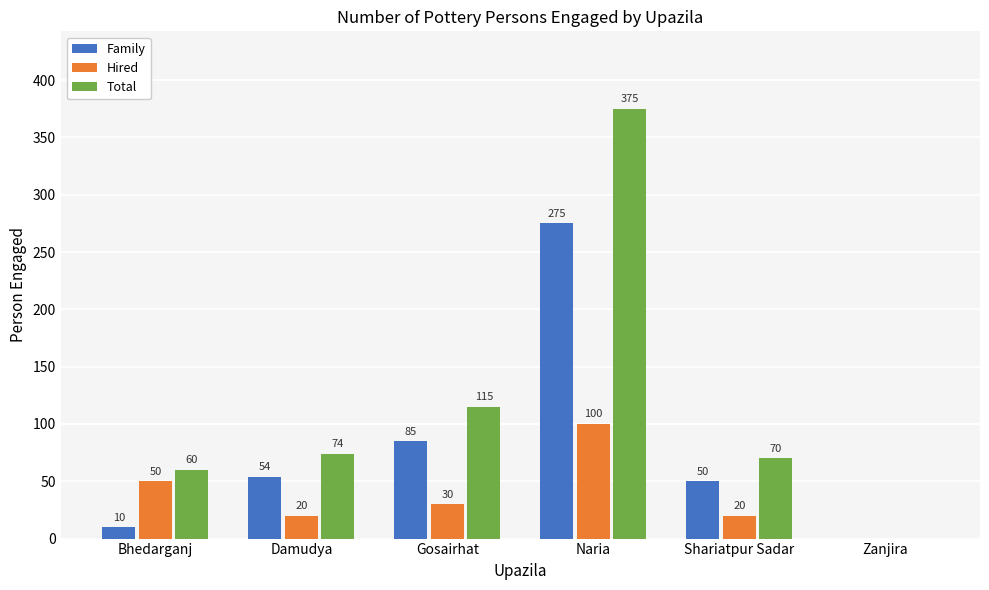

What is the maximum value for Family?

275